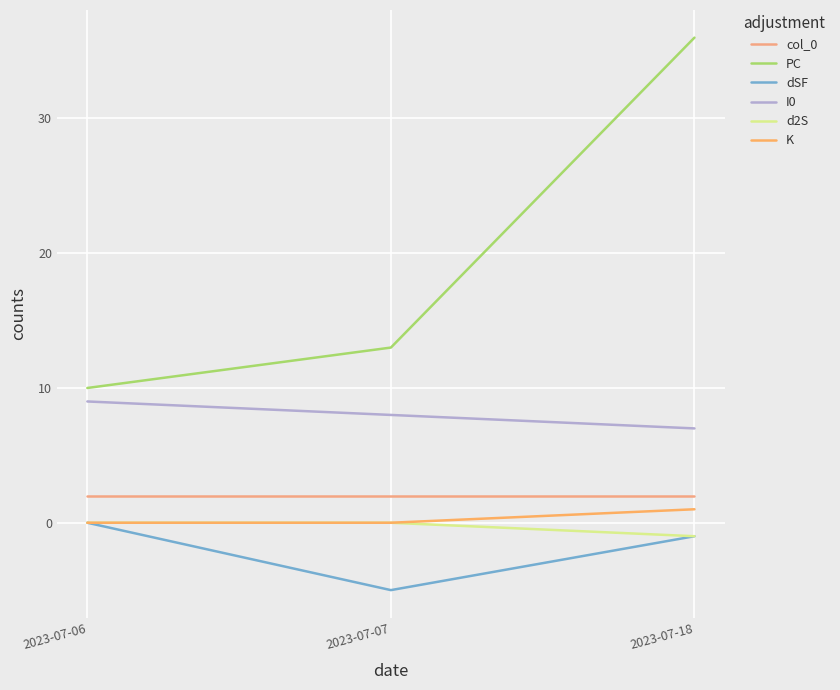

What is the minimum value for I0?

7